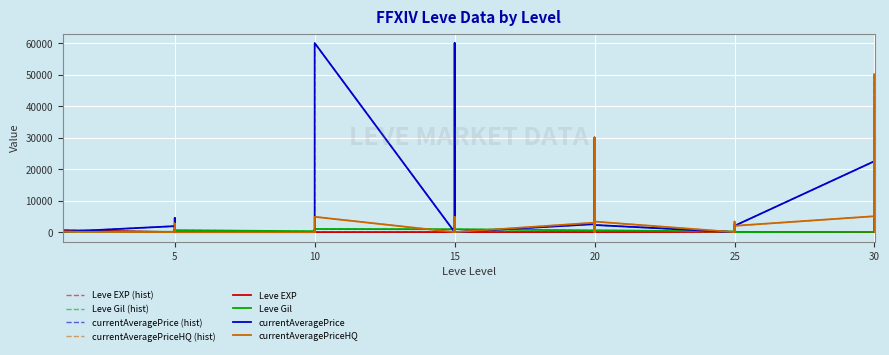

What is the spread (max minus min) of values at 1?

330